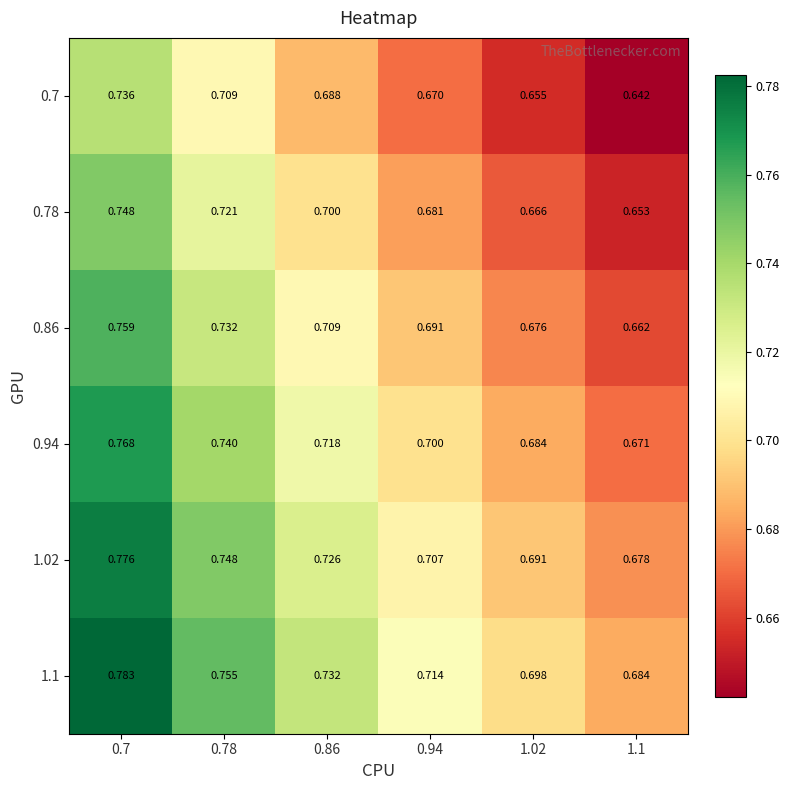

Reading left to right, what are all the values shown in this chart?

0.7: 0.7=0.7	0.78=0.7	0.86=0.7	0.94=0.7	1.02=0.7	1.1=0.6
0.78: 0.7=0.7	0.78=0.7	0.86=0.7	0.94=0.7	1.02=0.7	1.1=0.7
0.86: 0.7=0.8	0.78=0.7	0.86=0.7	0.94=0.7	1.02=0.7	1.1=0.7
0.94: 0.7=0.8	0.78=0.7	0.86=0.7	0.94=0.7	1.02=0.7	1.1=0.7
1.02: 0.7=0.8	0.78=0.7	0.86=0.7	0.94=0.7	1.02=0.7	1.1=0.7
1.1: 0.7=0.8	0.78=0.8	0.86=0.7	0.94=0.7	1.02=0.7	1.1=0.7